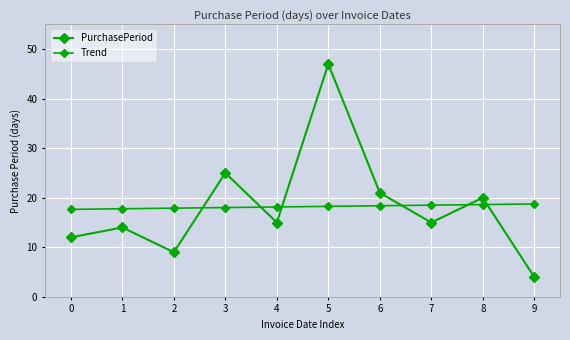

True or false: Trend has a value of 18.0 at 3.

True